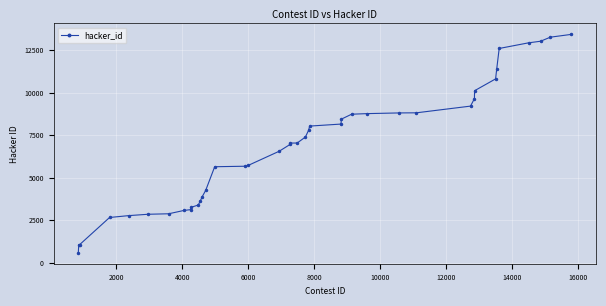

What is the value of the 20th point from the left?

7030